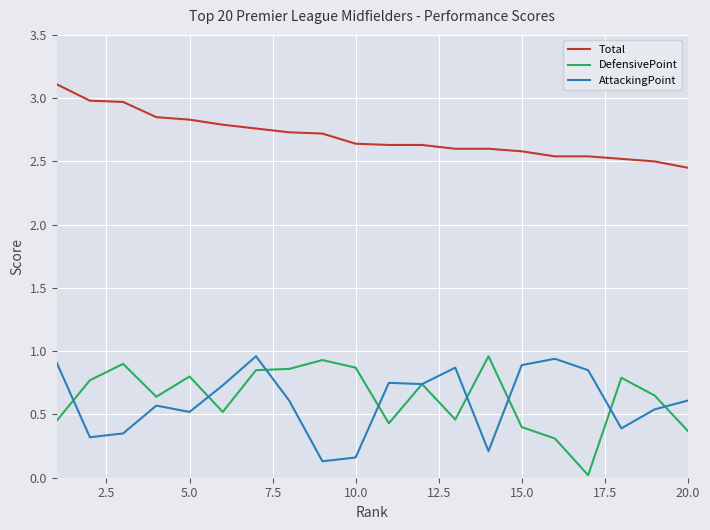

Which series has the largest total across all categories?

Total